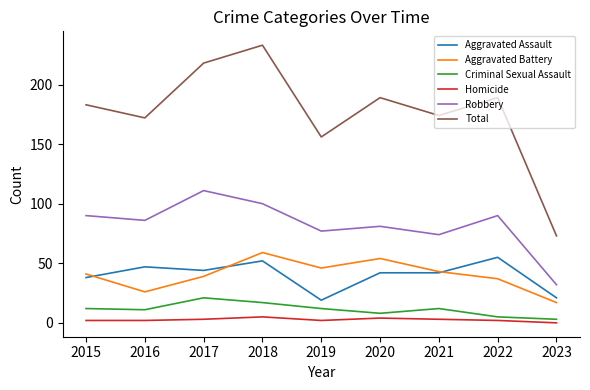

What is the maximum value shown in the chart?

233